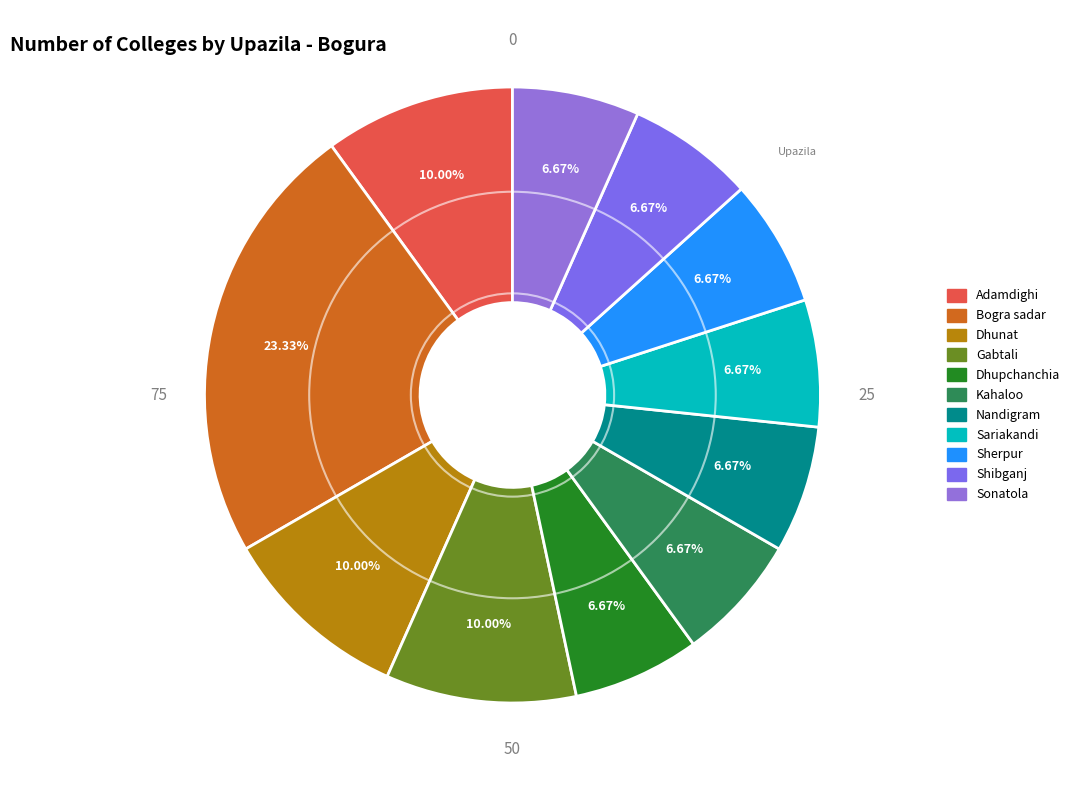

How many slices are in this pie chart?

11